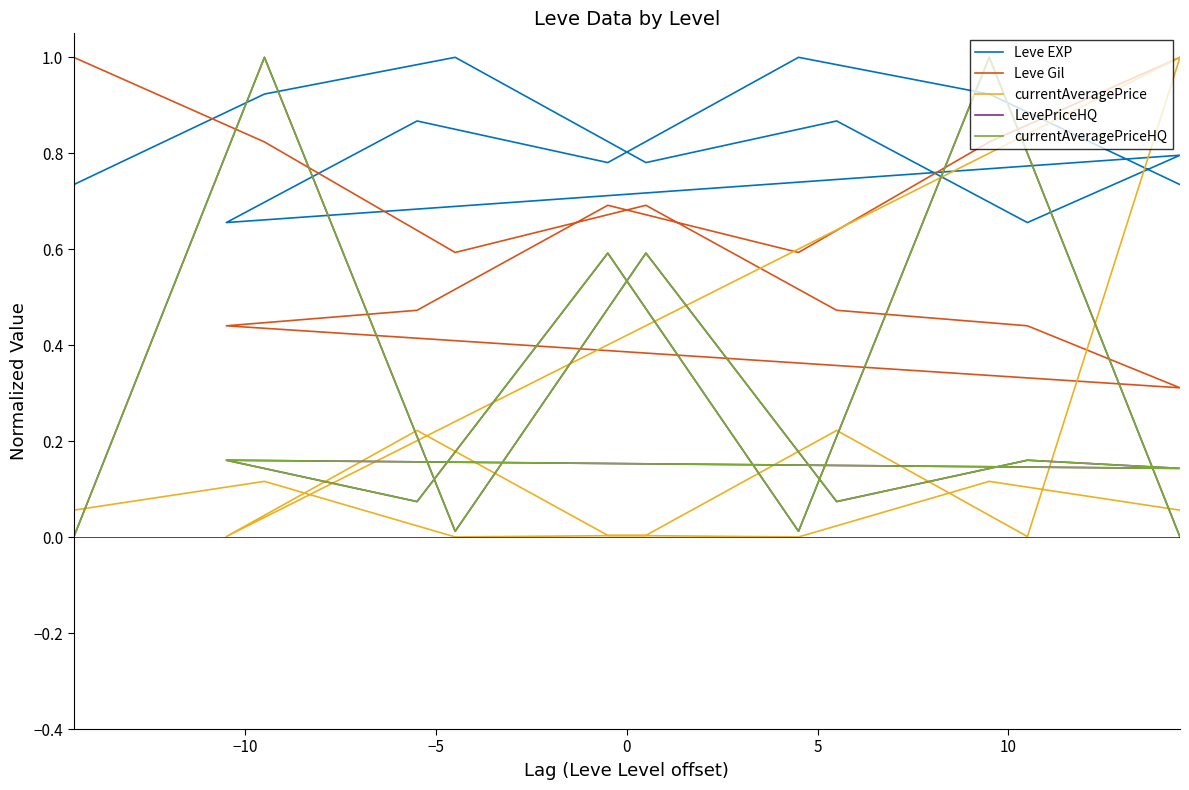

Count the number of categories in the chart.

13